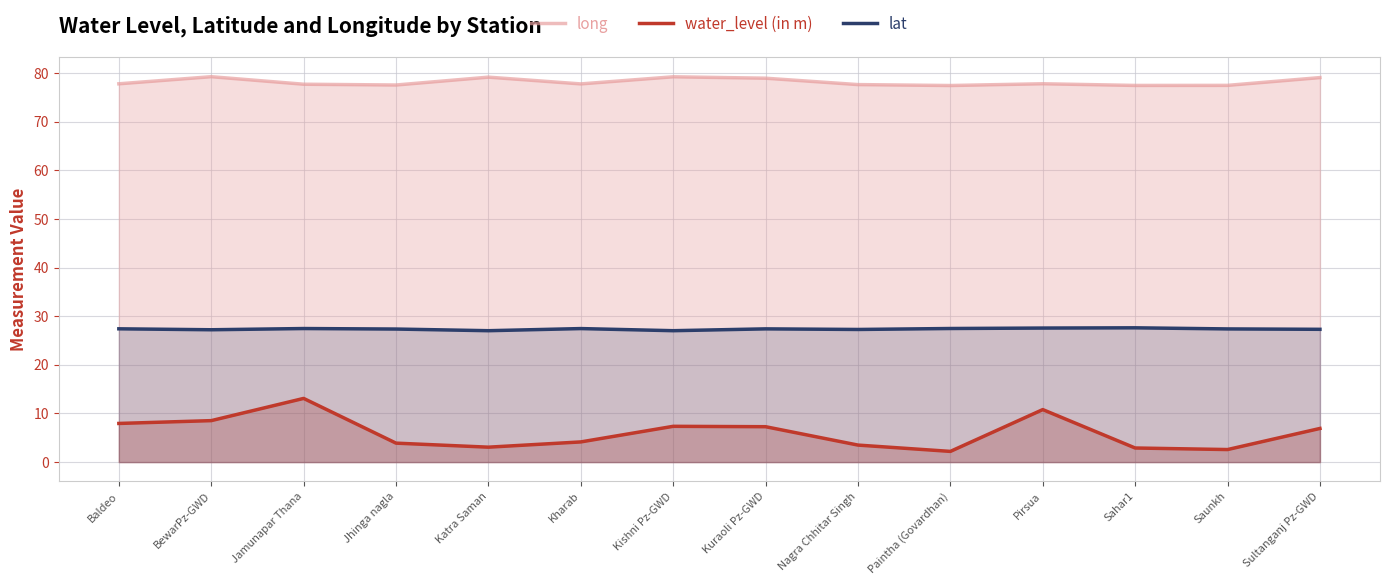

In water_level (in m), how many points are higher than both neighbors (excluding endpoints)?

3